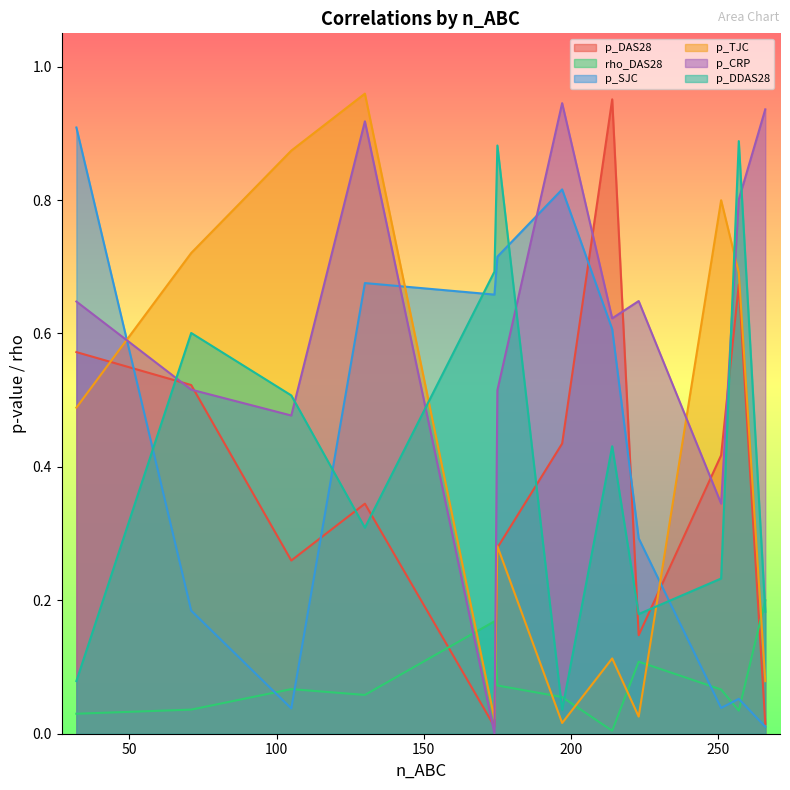

Is the value of p_TJC at 257 greater than the value of p_SJC at 71?

Yes